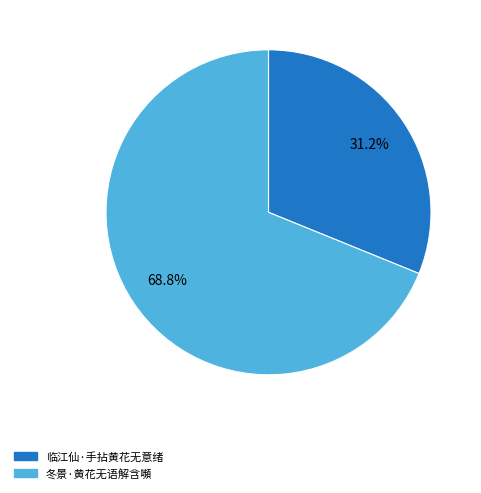

Combined, do 临江仙·手拈黄花无意绪 and 冬景·黄花无语解含嚬 account for over 50%?

Yes